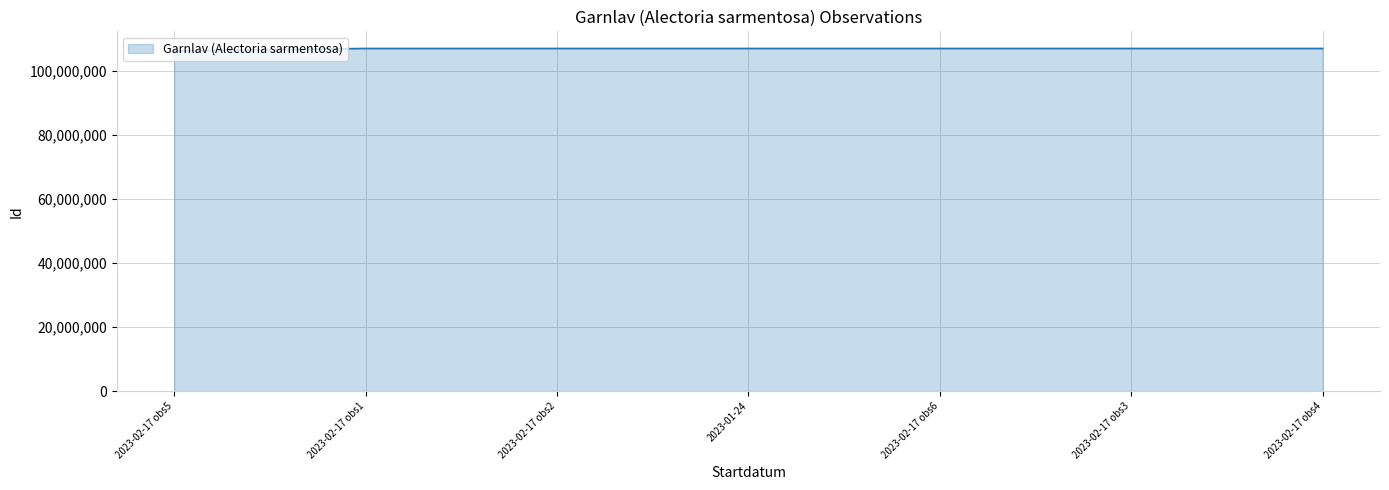

What is the difference between the maximum and minimum values?

758500